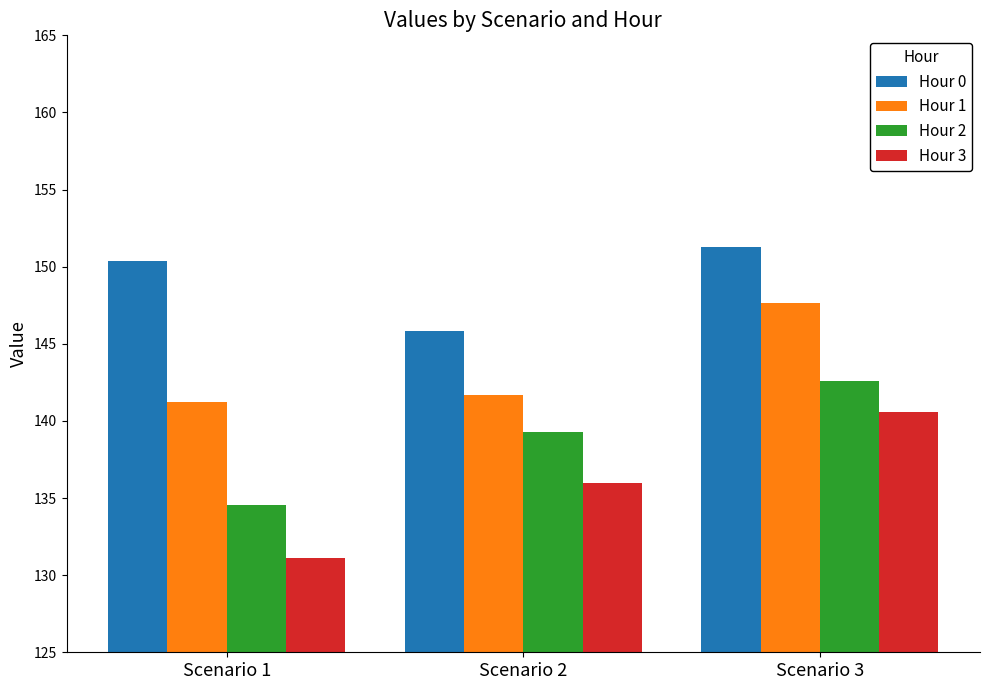

What is the difference between the Hour 1 values at Scenario 2 and Scenario 1?

0.4